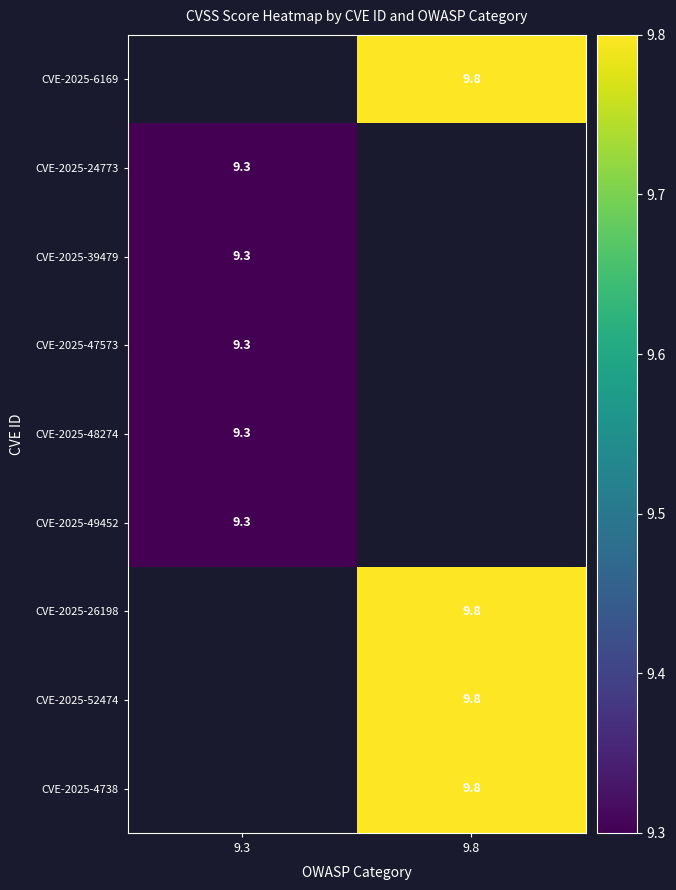

True or false: CVE-2025-48274 has a value of 12.2 at 9.3.

False